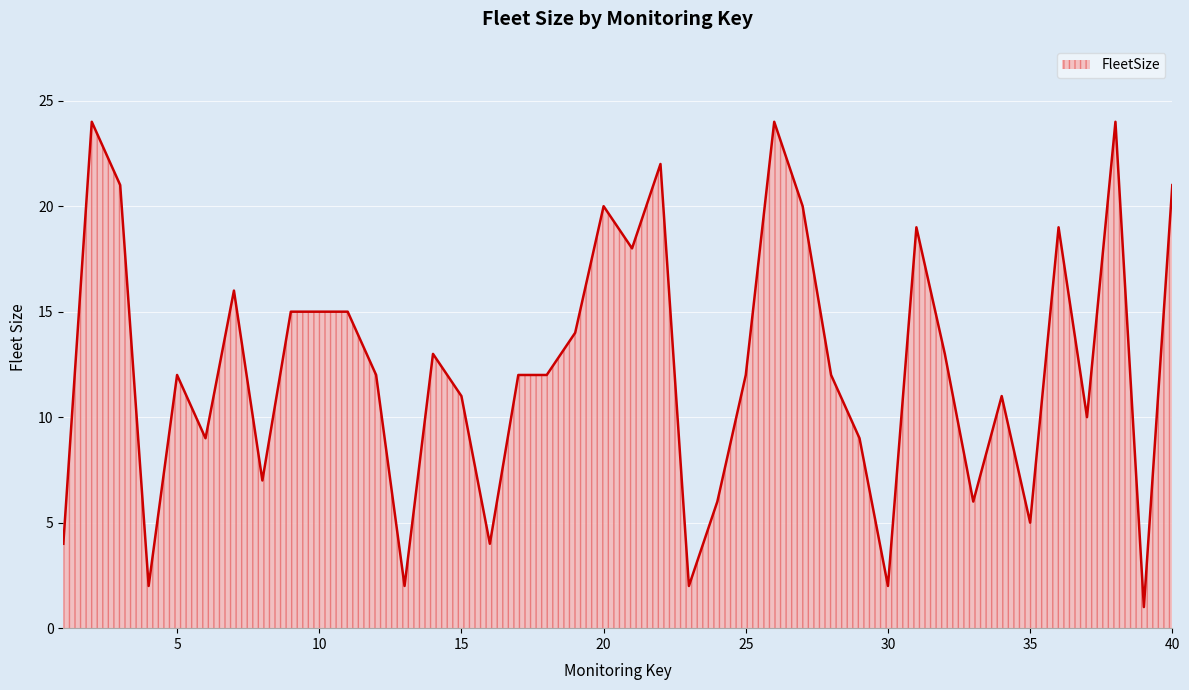

What is the greatest value displayed?

24